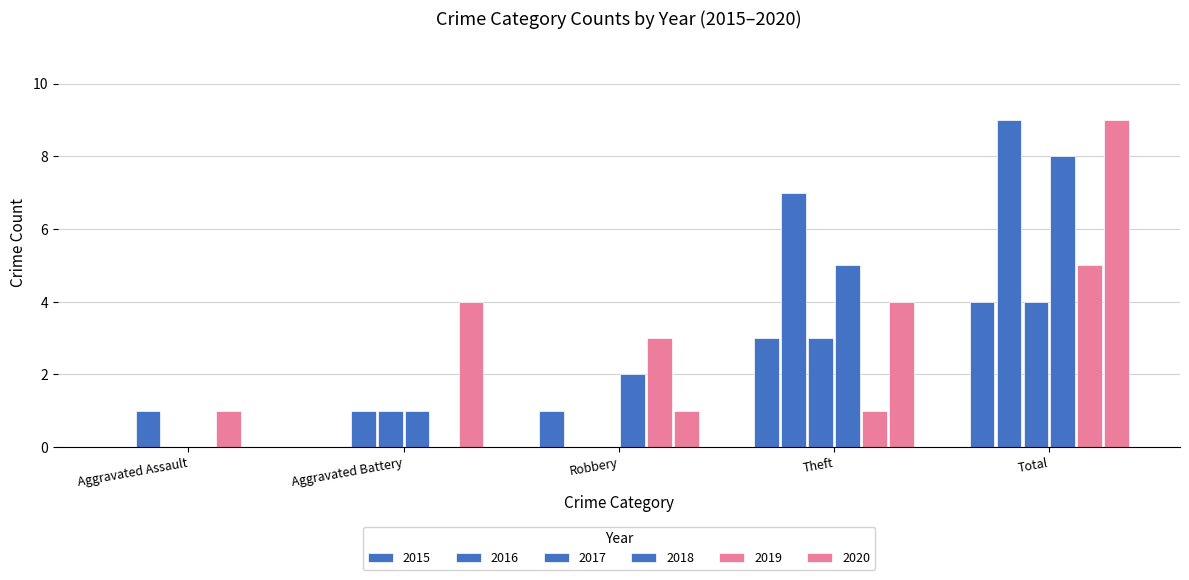

Is it true that 2019 equals 2 at Theft?

False